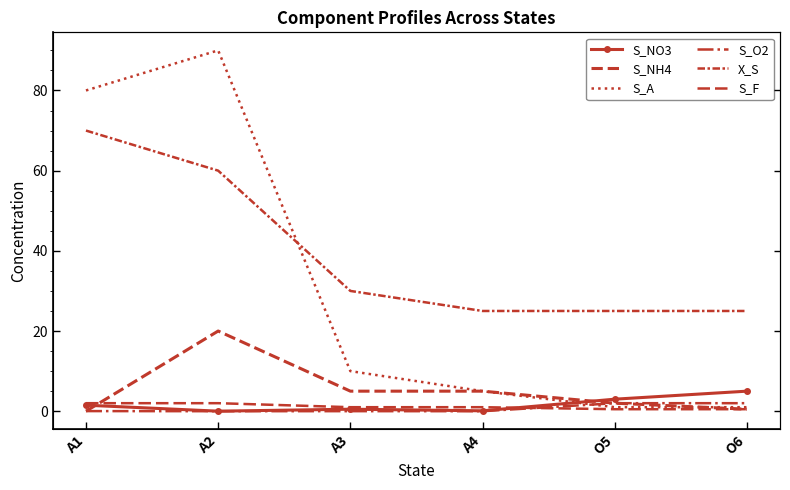

What is the approximate value of S_F at A1?

2.0